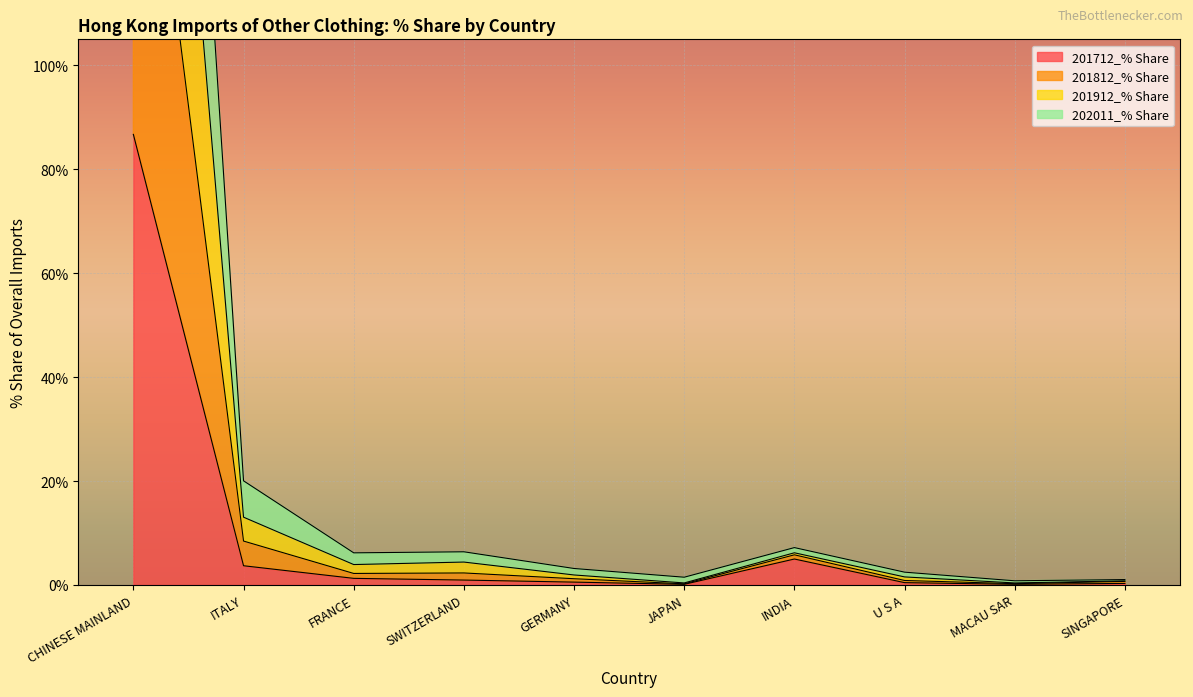

What is the maximum value for 201712_% Share?

86.7